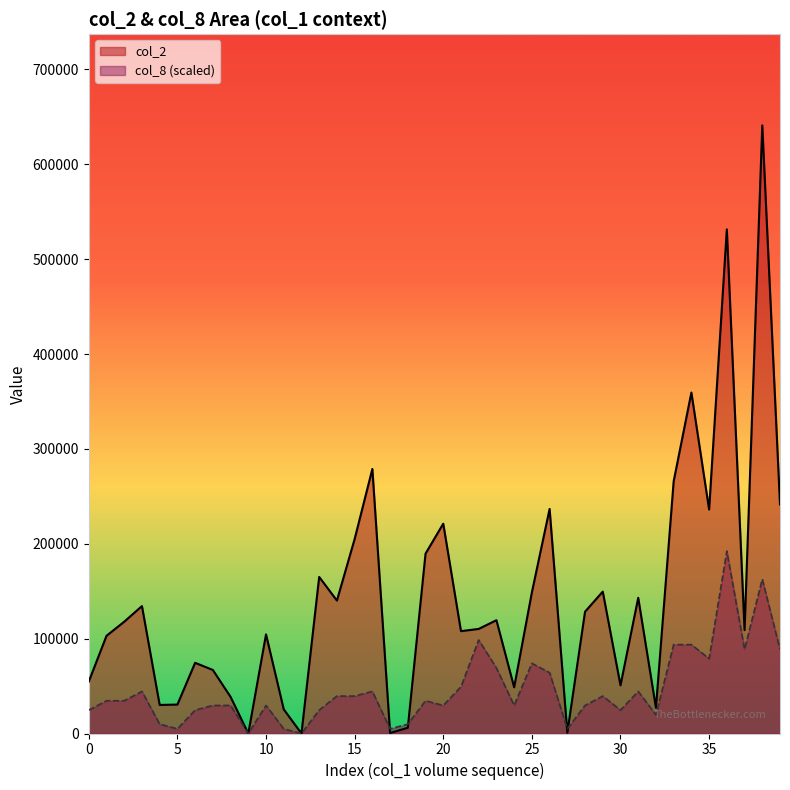

What is the total value across all series at 10?

134088.8